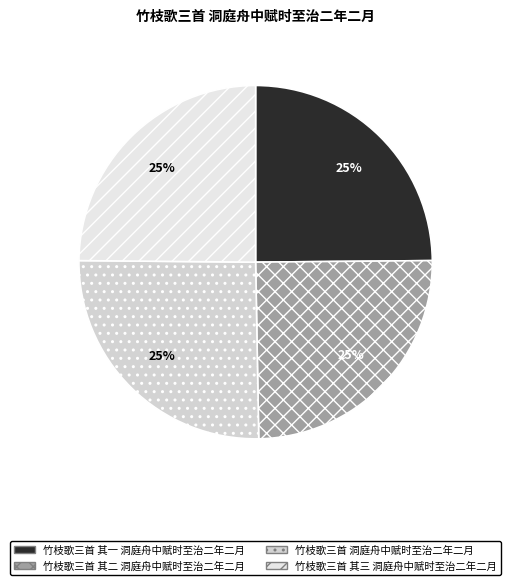

To the nearest percent, what percentage of the pie is 竹枝歌三首 洞庭舟中赋时至治二年二月?

25%